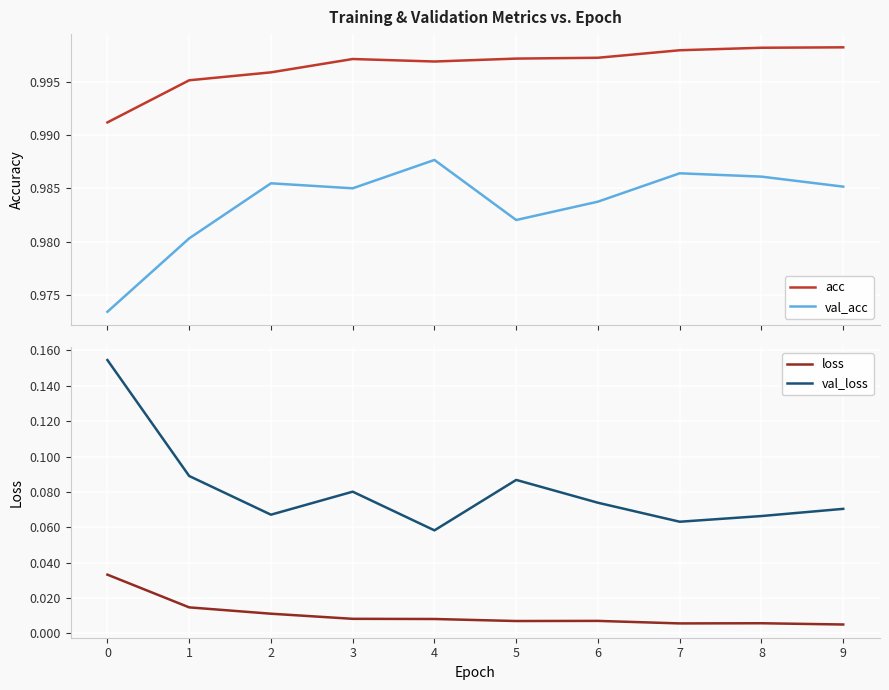

Is it true that loss equals 0.0 at 9?

True